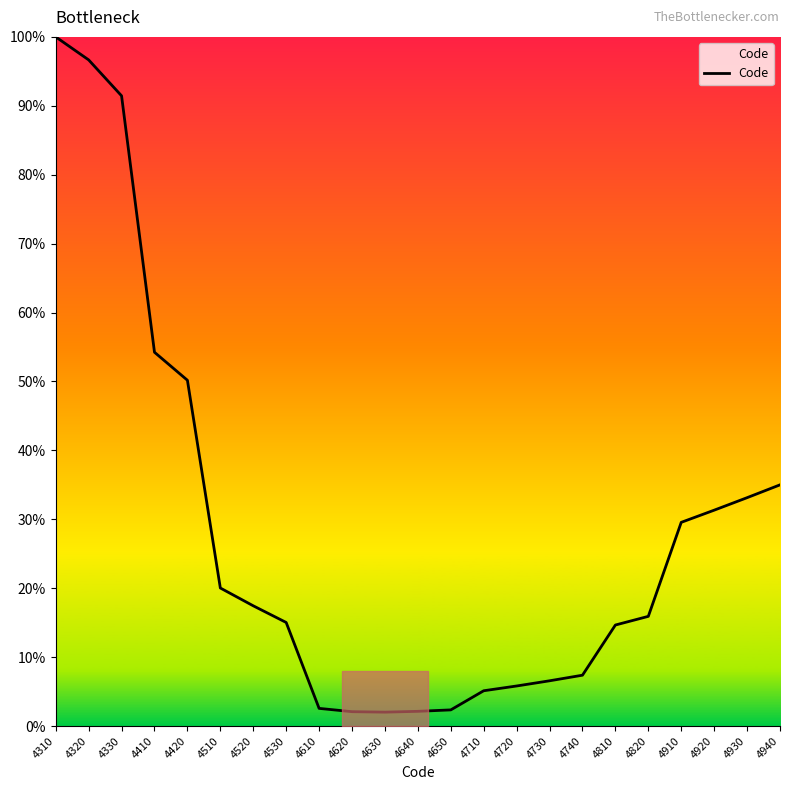

How many series are shown in this chart?

1